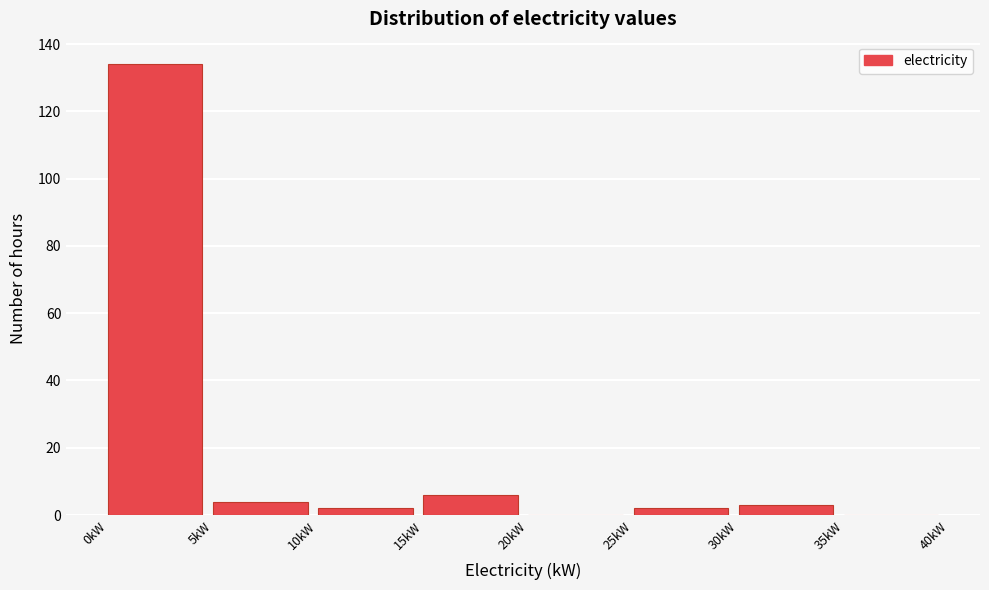

Reading left to right, transcribe this chart: for each bar, give the range it covers on the x-axis and its height. The values are not printed on the chart, so give them approximately, as read against the axis.

0 to 5: 134
5 to 10: 4
10 to 15: 2
15 to 20: 6
20 to 25: 0
25 to 30: 2
30 to 35: 4
35 to 40: 0